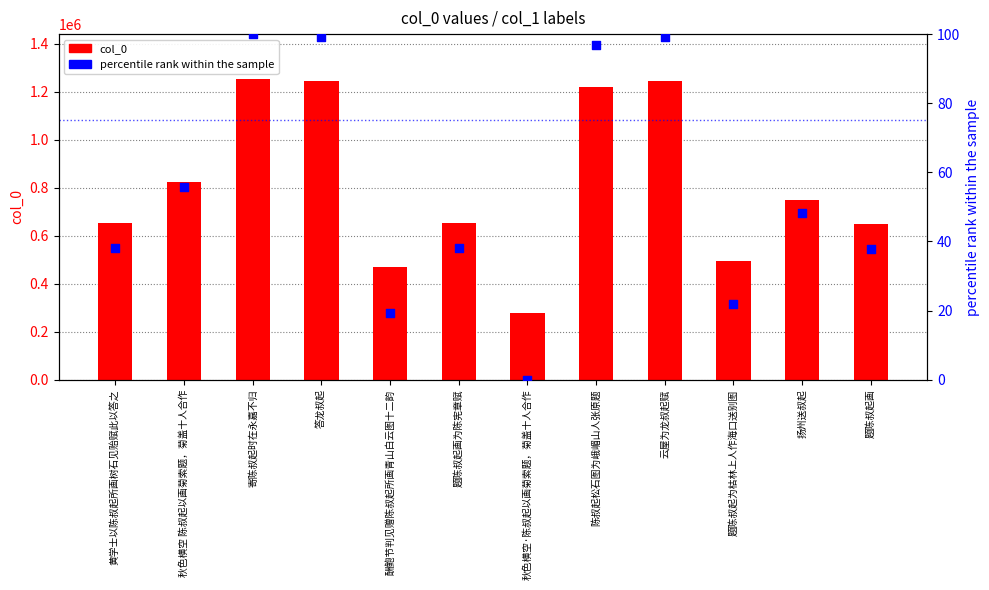

Which series contains the highest Y value?

col_0